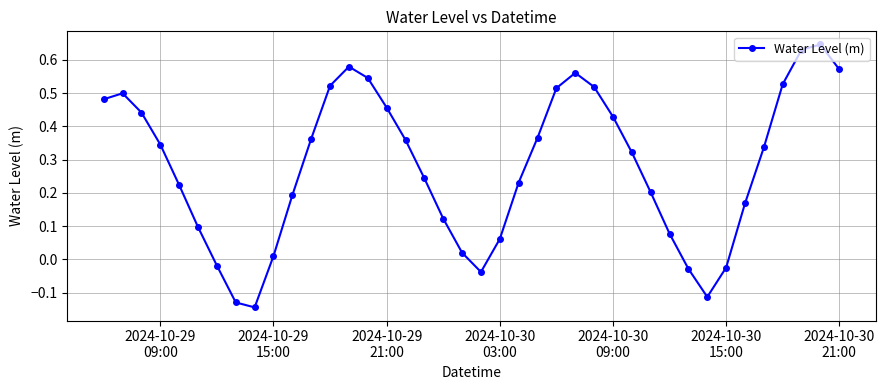

What is the difference between the maximum and minimum values?

0.8